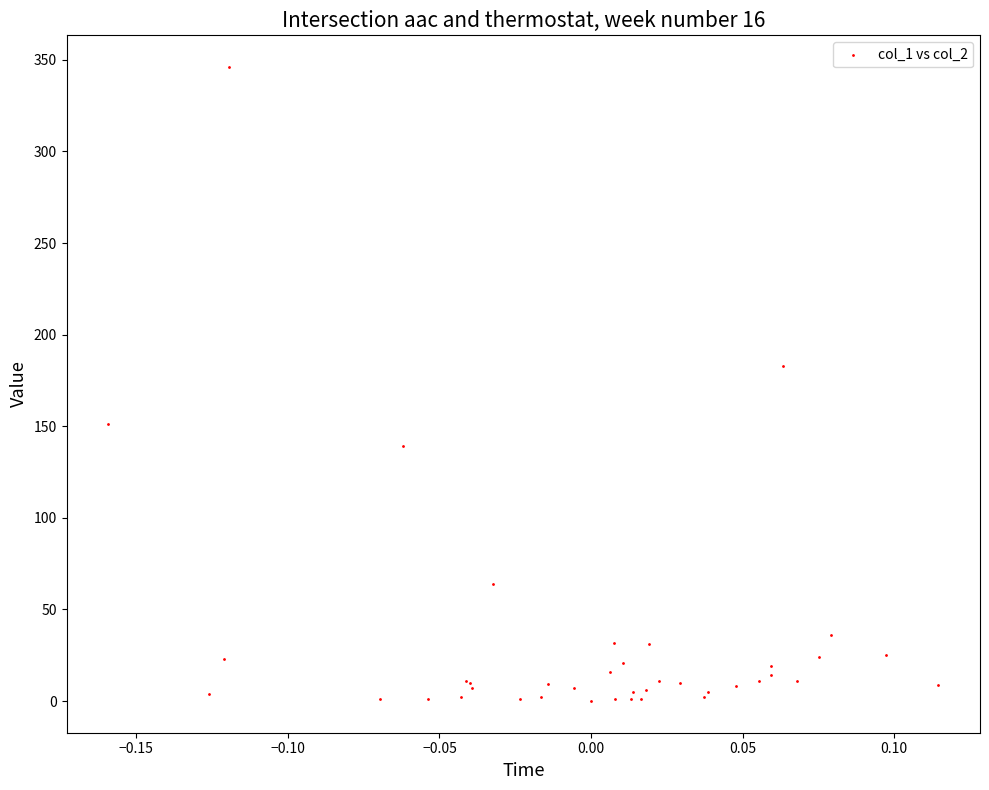

What Y value in the scatter plot is closest to 173?

182.7